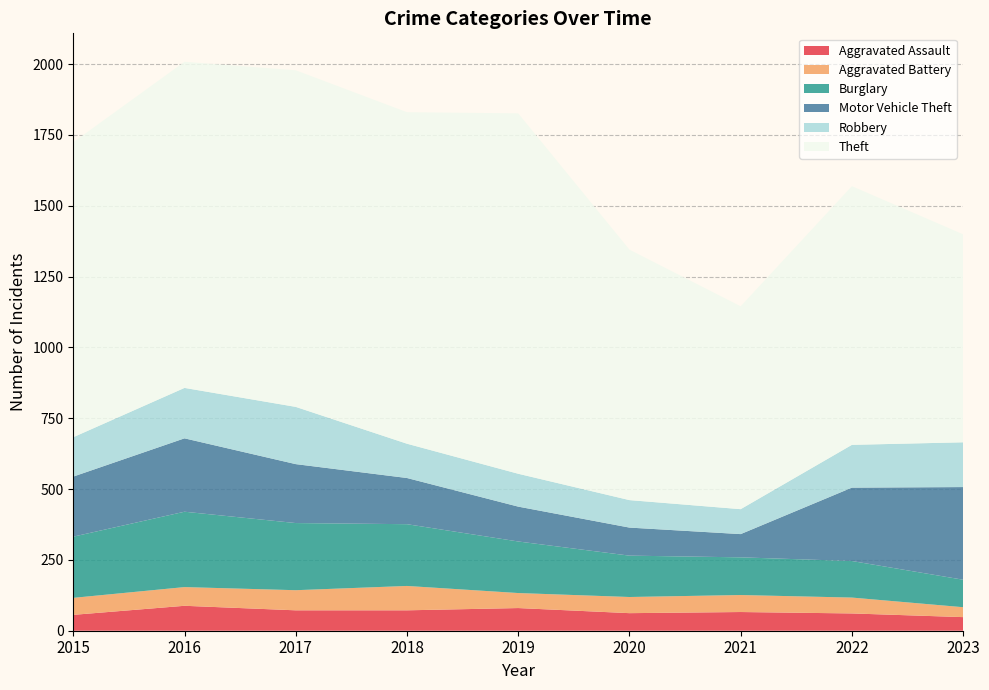

Reading right to left, list all the values displayed in this chart.

Aggravated Assault: 2023=48	2022=61	2021=66	2020=62	2019=80	2018=72	2017=72	2016=88	2015=56
Aggravated Battery: 2023=35	2022=56	2021=60	2020=57	2019=53	2018=86	2017=71	2016=66	2015=60
Burglary: 2023=97	2022=129	2021=133	2020=146	2019=182	2018=218	2017=237	2016=266	2015=216
Motor Vehicle Theft: 2023=327	2022=259	2021=82	2020=99	2019=123	2018=163	2017=208	2016=259	2015=212
Robbery: 2023=158	2022=151	2021=88	2020=97	2019=116	2018=121	2017=202	2016=178	2015=139
Theft: 2023=734	2022=913	2021=716	2020=884	2019=1272	2018=1170	2017=1188	2016=1151	2015=1041